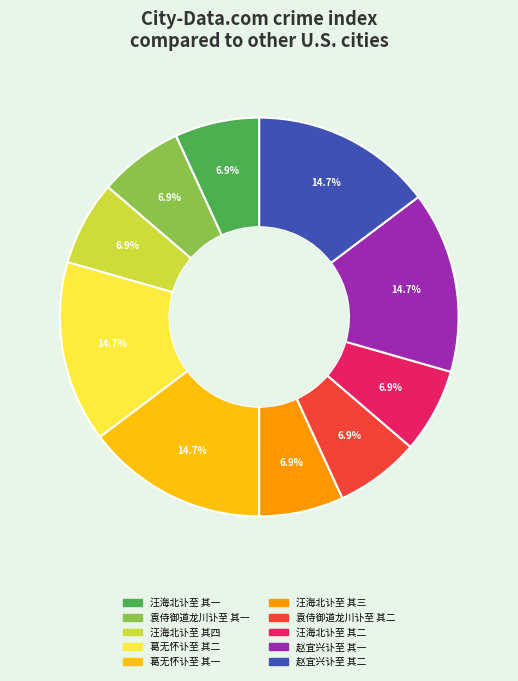

What is the ratio of the value at 葛无怀讣至 其一 to the value at 袁侍御道龙川讣至 其二?

2.1